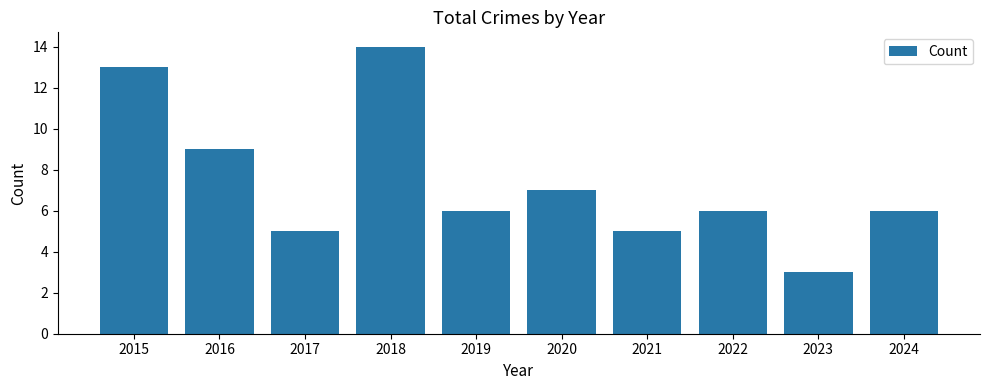

What is the greatest value displayed?

14